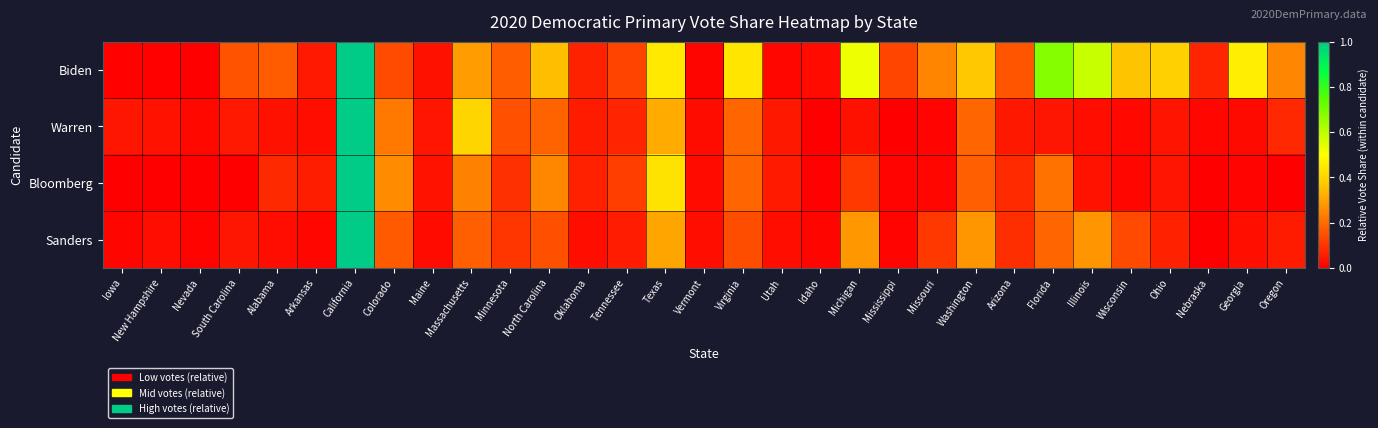

Reading right to left, extract all data points from this chart.

Biden: Oregon=0.2	Georgia=0.5	Nebraska=0.1	Ohio=0.4	Wisconsin=0.4	Illinois=0.6	Florida=0.7	Arizona=0.2	Washington=0.4	Missouri=0.2	Mississippi=0.1	Michigan=0.5	Idaho=0.0	Utah=0.0	Virginia=0.4	Vermont=0.0	Texas=0.4	Tennessee=0.1	Oklahoma=0.1	North Carolina=0.4	Minnesota=0.2	Massachusetts=0.3	Maine=0.0	Colorado=0.1	California=1.0	Arkansas=0.0	Alabama=0.2	South Carolina=0.2	Nevada=0.0	New Hampshire=0.0	Iowa=0.0
Warren: Oregon=0.1	Georgia=0.0	Nebraska=0.0	Ohio=0.0	Wisconsin=0.0	Illinois=0.0	Florida=0.0	Arizona=0.0	Washington=0.2	Missouri=0.0	Mississippi=0.0	Michigan=0.0	Idaho=0.0	Utah=0.0	Virginia=0.2	Vermont=0.0	Texas=0.3	Tennessee=0.1	Oklahoma=0.1	North Carolina=0.2	Minnesota=0.2	Massachusetts=0.4	Maine=0.0	Colorado=0.2	California=1.0	Arkansas=0.0	Alabama=0.0	South Carolina=0.0	Nevada=0.0	New Hampshire=0.0	Iowa=0.0
Bloomberg: Oregon=0.0	Georgia=0.0	Nebraska=0.0	Ohio=0.0	Wisconsin=0.0	Illinois=0.0	Florida=0.2	Arizona=0.1	Washington=0.2	Missouri=0.0	Mississippi=0.0	Michigan=0.1	Idaho=0.0	Utah=0.0	Virginia=0.2	Vermont=0.0	Texas=0.4	Tennessee=0.1	Oklahoma=0.1	North Carolina=0.2	Minnesota=0.1	Massachusetts=0.2	Maine=0.0	Colorado=0.3	California=1.0	Arkansas=0.1	Alabama=0.1	South Carolina=0.0	Nevada=0.0	New Hampshire=0.0	Iowa=0.0
Sanders: Oregon=0.1	Georgia=0.0	Nebraska=0.0	Ohio=0.1	Wisconsin=0.1	Illinois=0.3	Florida=0.2	Arizona=0.1	Washington=0.3	Missouri=0.1	Mississippi=0.0	Michigan=0.3	Idaho=0.0	Utah=0.0	Virginia=0.1	Vermont=0.0	Texas=0.3	Tennessee=0.1	Oklahoma=0.0	North Carolina=0.1	Minnesota=0.1	Massachusetts=0.2	Maine=0.0	Colorado=0.2	California=1.0	Arkansas=0.0	Alabama=0.0	South Carolina=0.0	Nevada=0.0	New Hampshire=0.0	Iowa=0.0